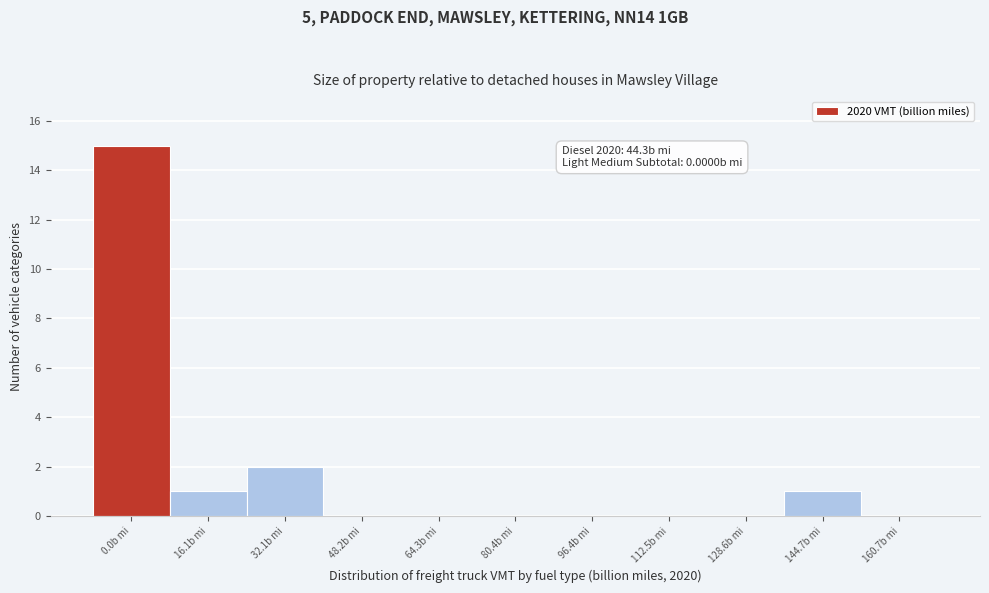

Reading left to right, list all the values displayed in this chart.

0.0b mi=15	16.1b mi=1	32.1b mi=2	48.2b mi=0	64.3b mi=0	80.4b mi=0	96.4b mi=0	112.5b mi=0	128.6b mi=0	144.7b mi=1	160.7b mi=0